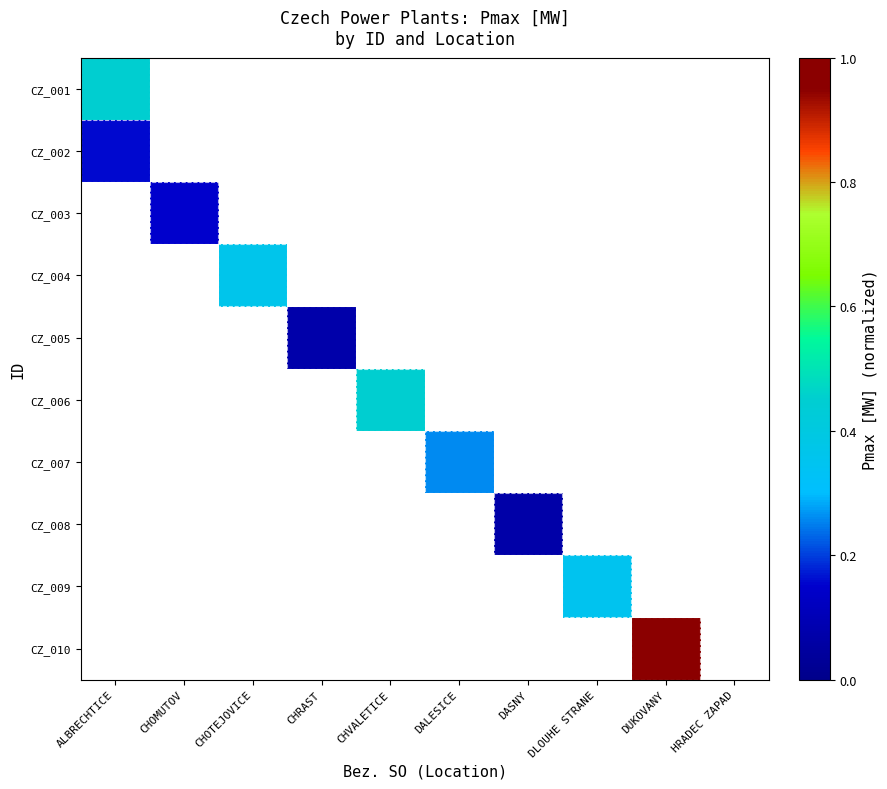

How many categories are shown in the chart?

10